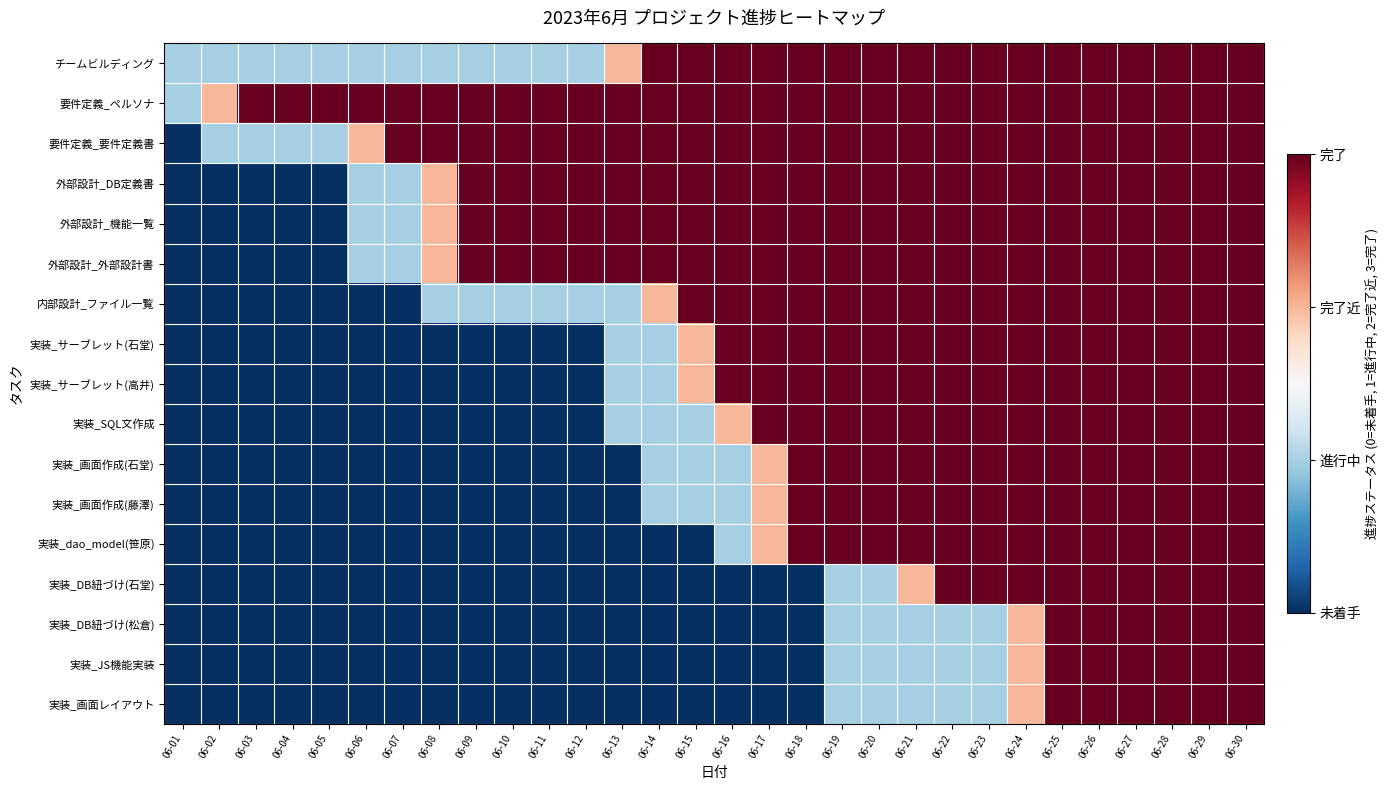

What is the difference between the highest and lowest values at 06-10?

3